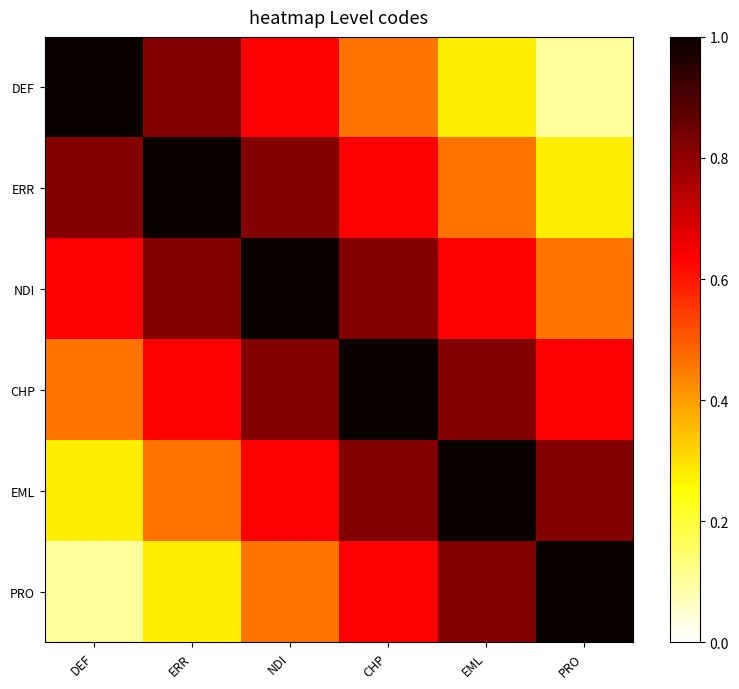

Which series has the largest total across all categories?

NDI